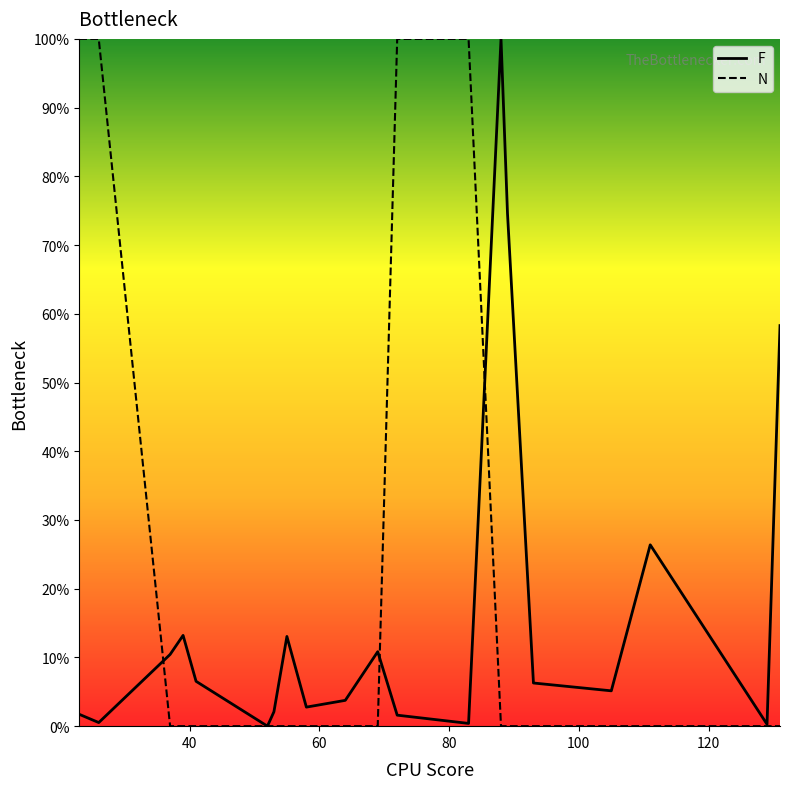

What is the maximum value shown in the chart?

100.0